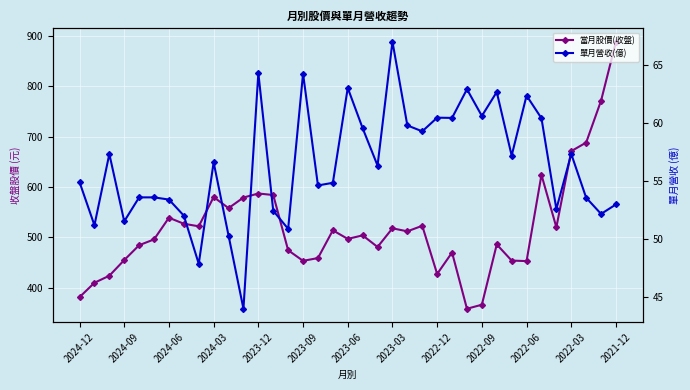

True or false: 單月營收(億) and 當月股價(收盤) cross at least once.

False